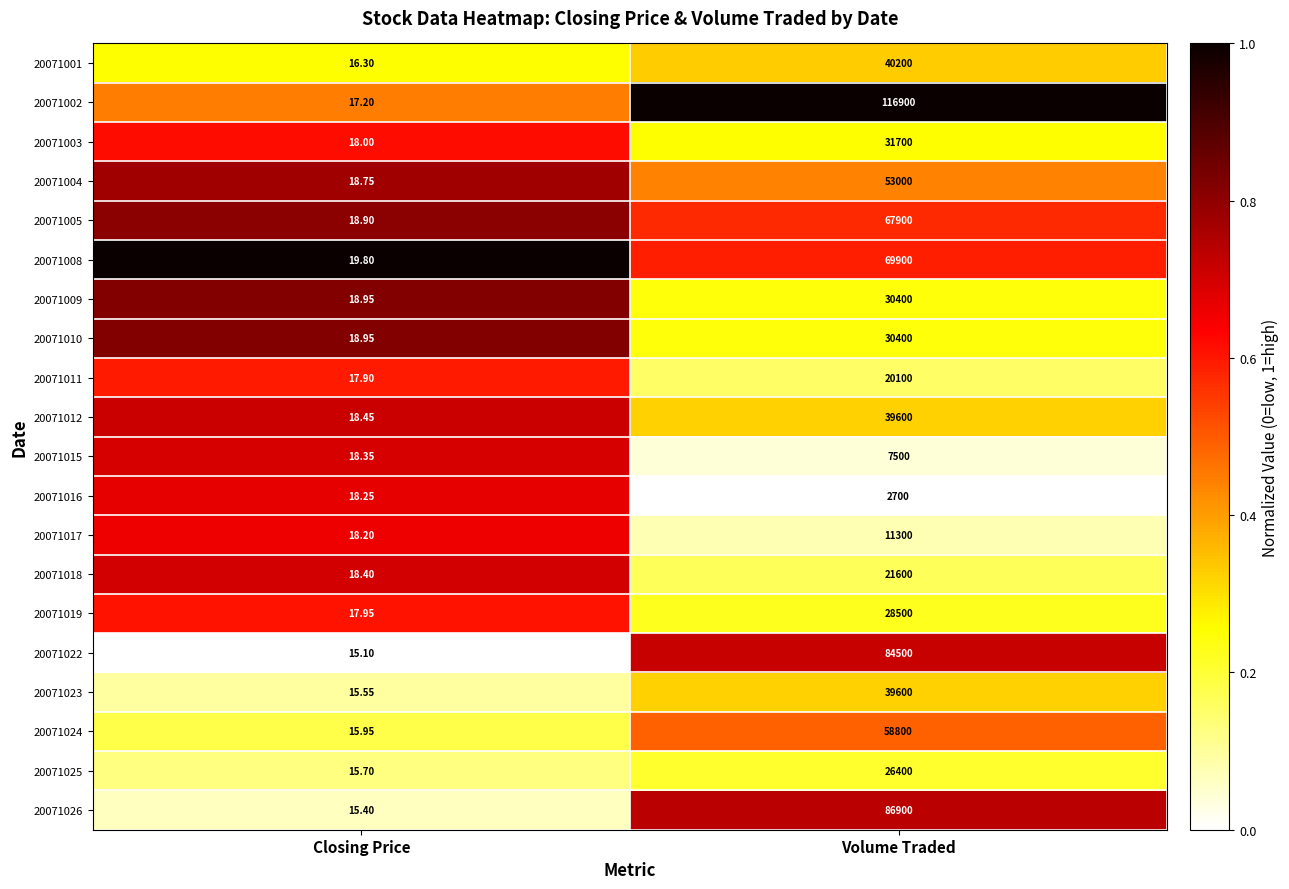

At which category is the sum across all series the highest?

Volume Traded